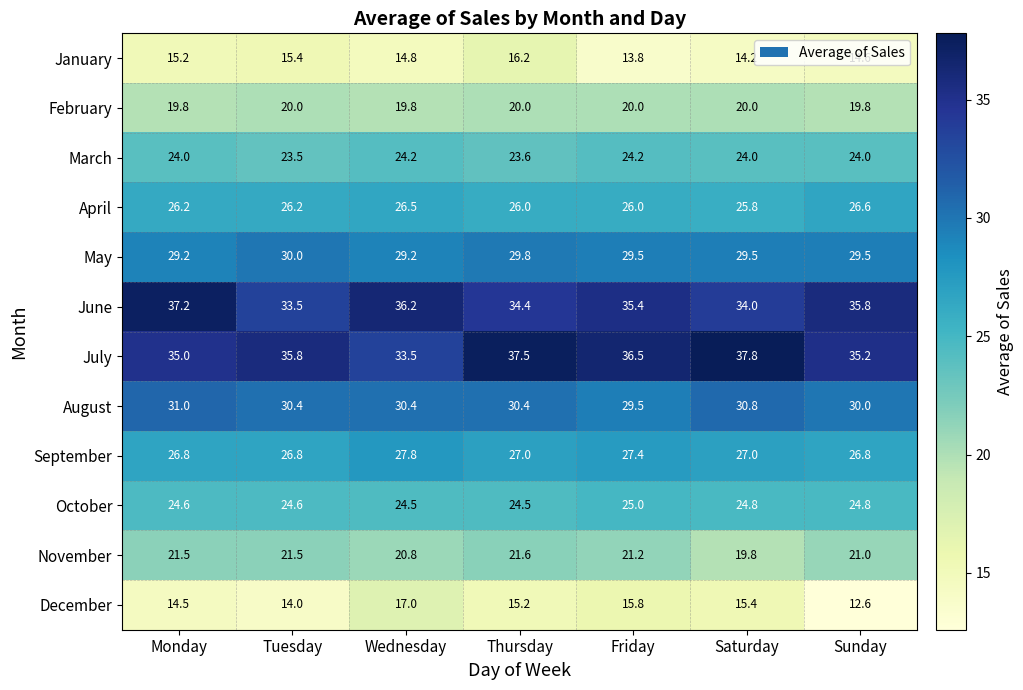

List the series in order of their peak value, highest first.

July, June, August, May, September, April, October, March, November, February, December, January